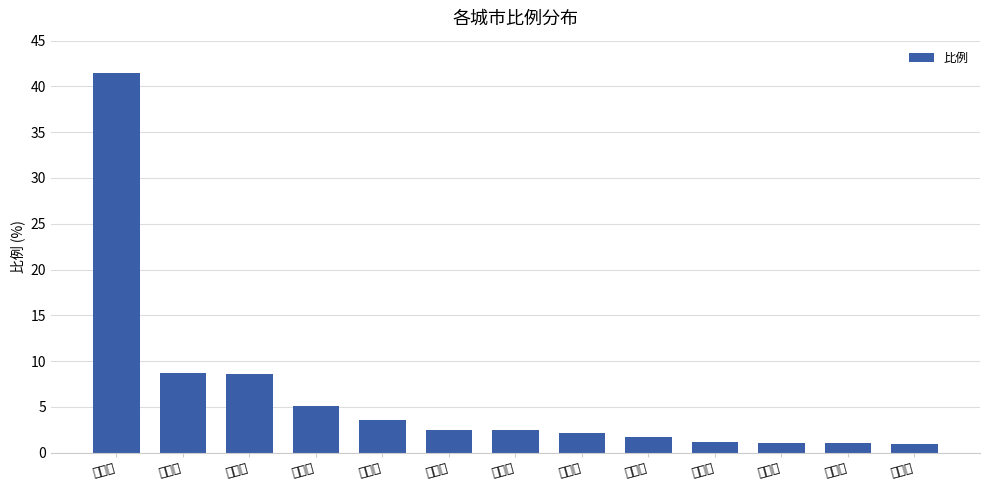

List the labels in order of value, largest first.

成都市, 重庆市, 达州市, 南充市, 广元市, 上海市, 西安市, 绵阳市, 北京市, 宁波市, 德阳市, 常州市, 汉中市